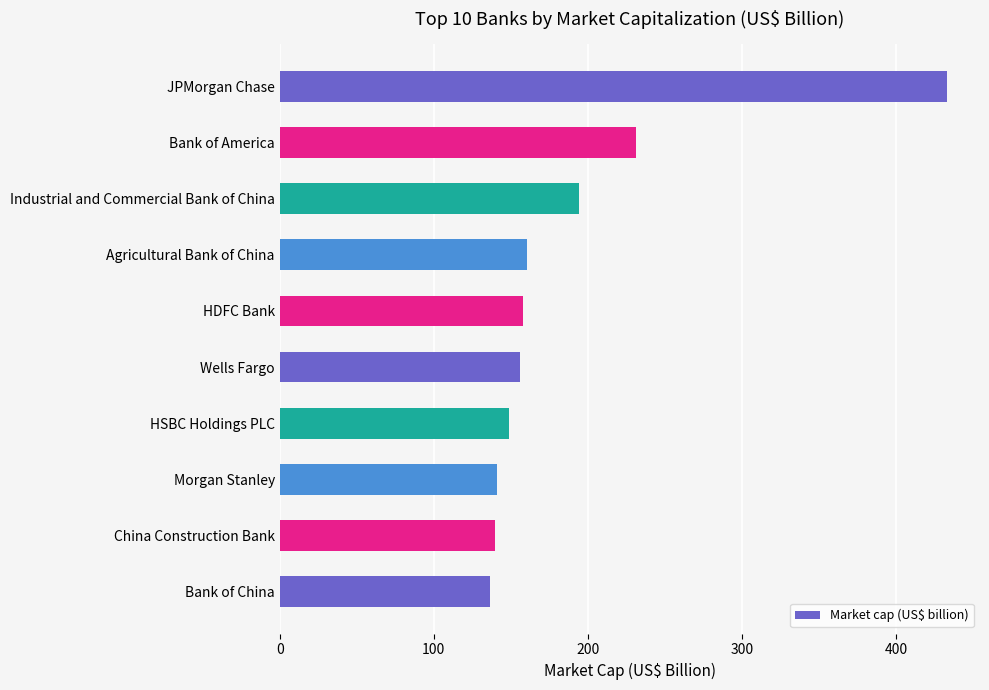

Which label corresponds to the largest value in the chart?

JPMorgan Chase